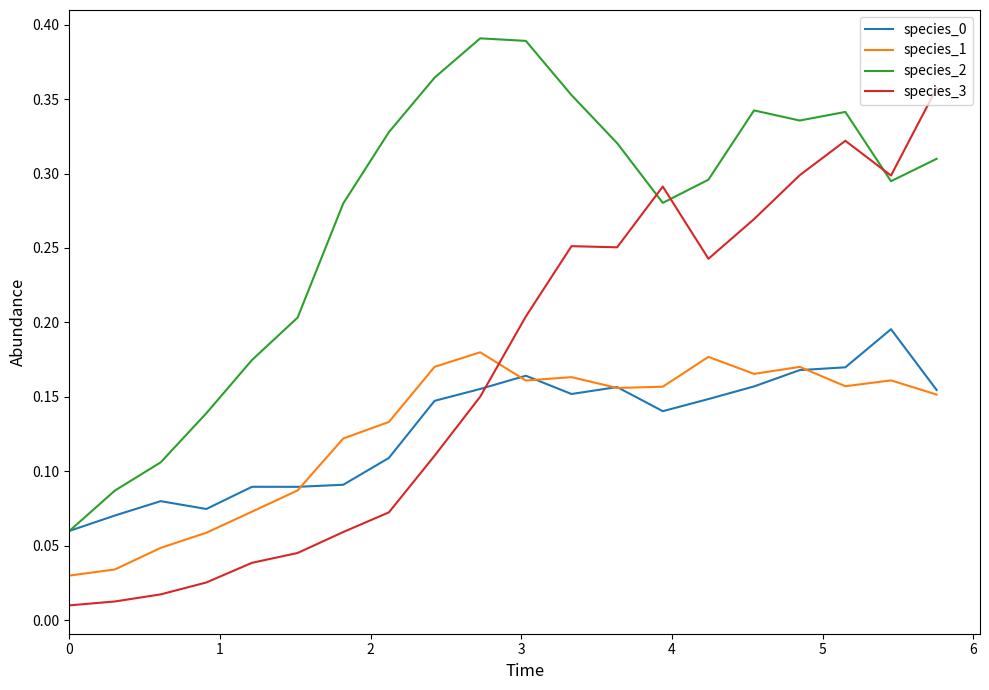

How many intersections are there between species_3 and species_0?

1